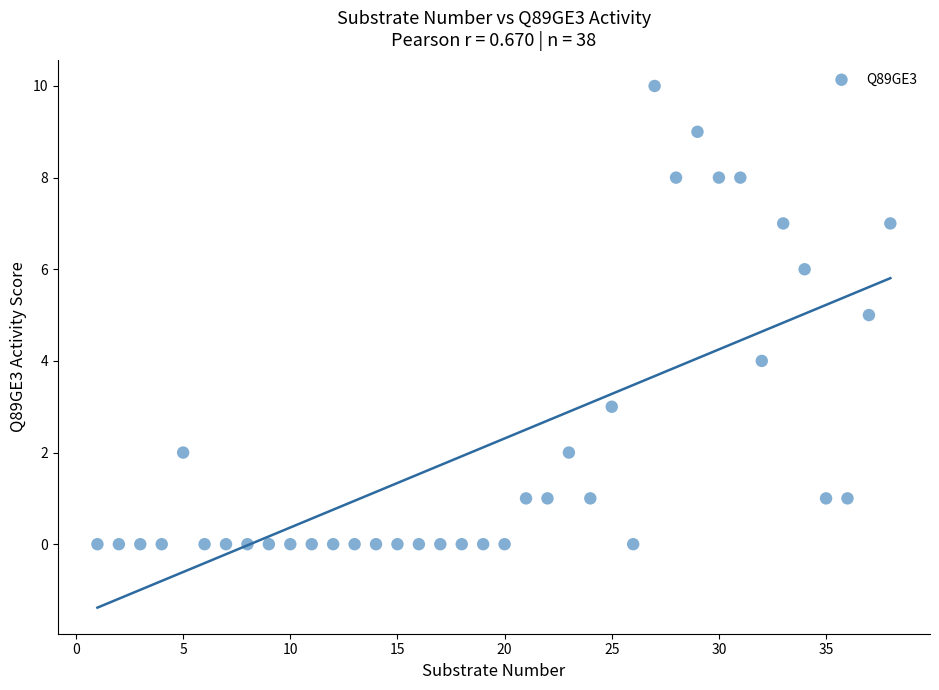

What is the range of Y values (max minus min)?

10